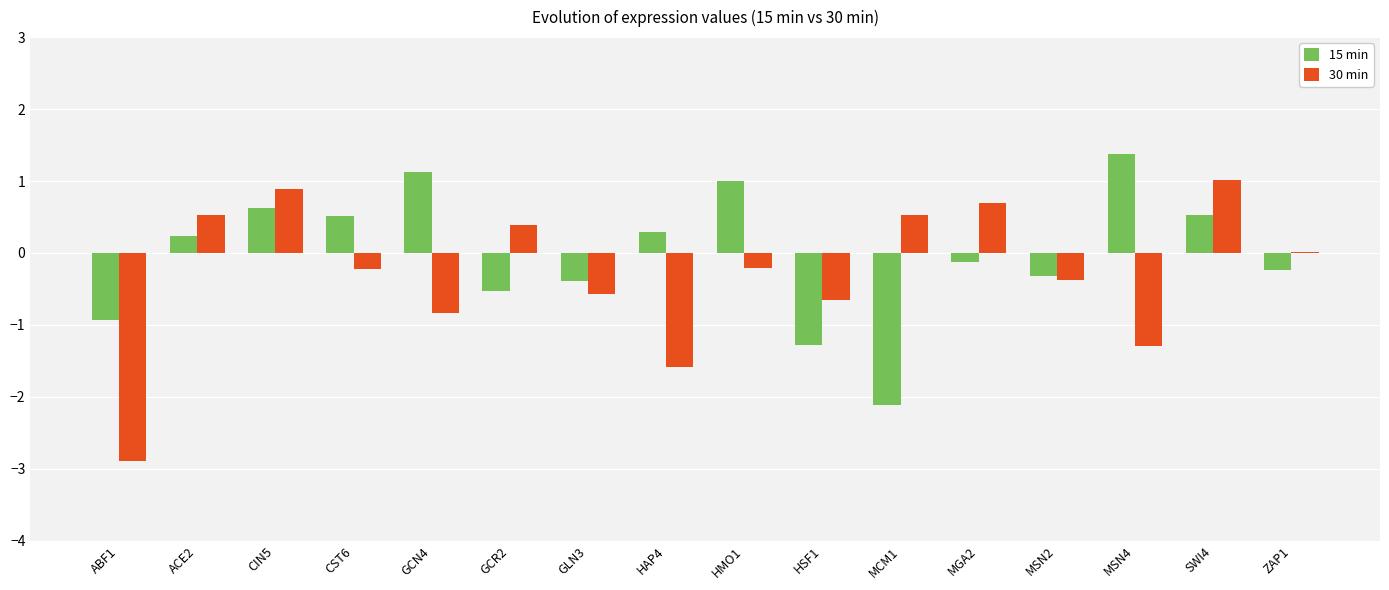

What is the average value of the 30 min series?

-0.3